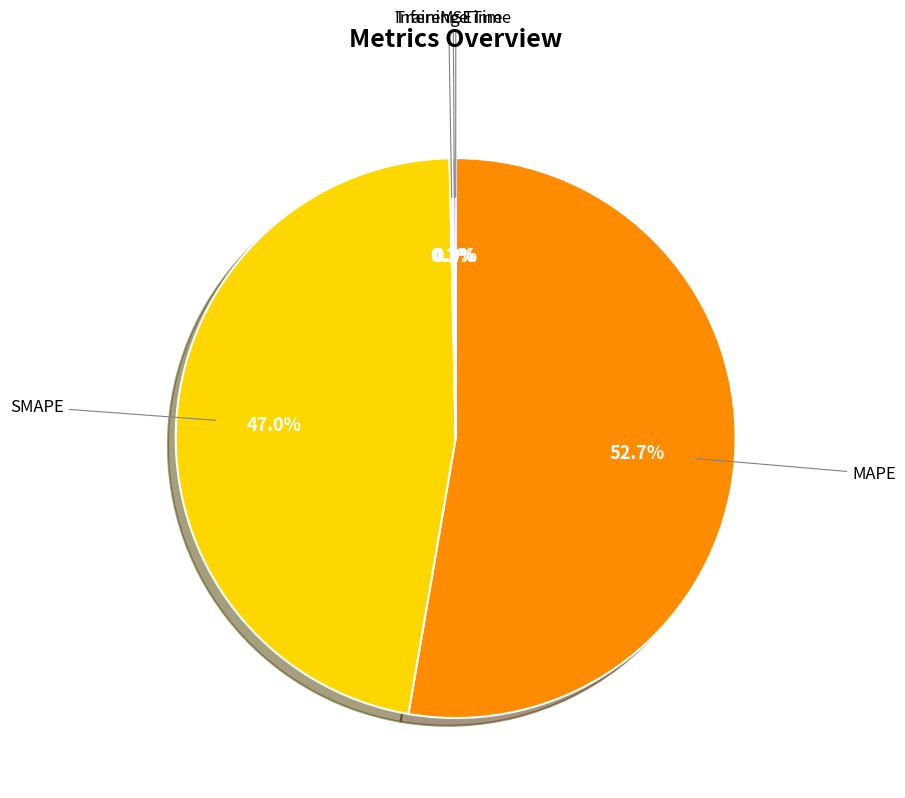

Is there any slice that represents more than half of the pie?

Yes